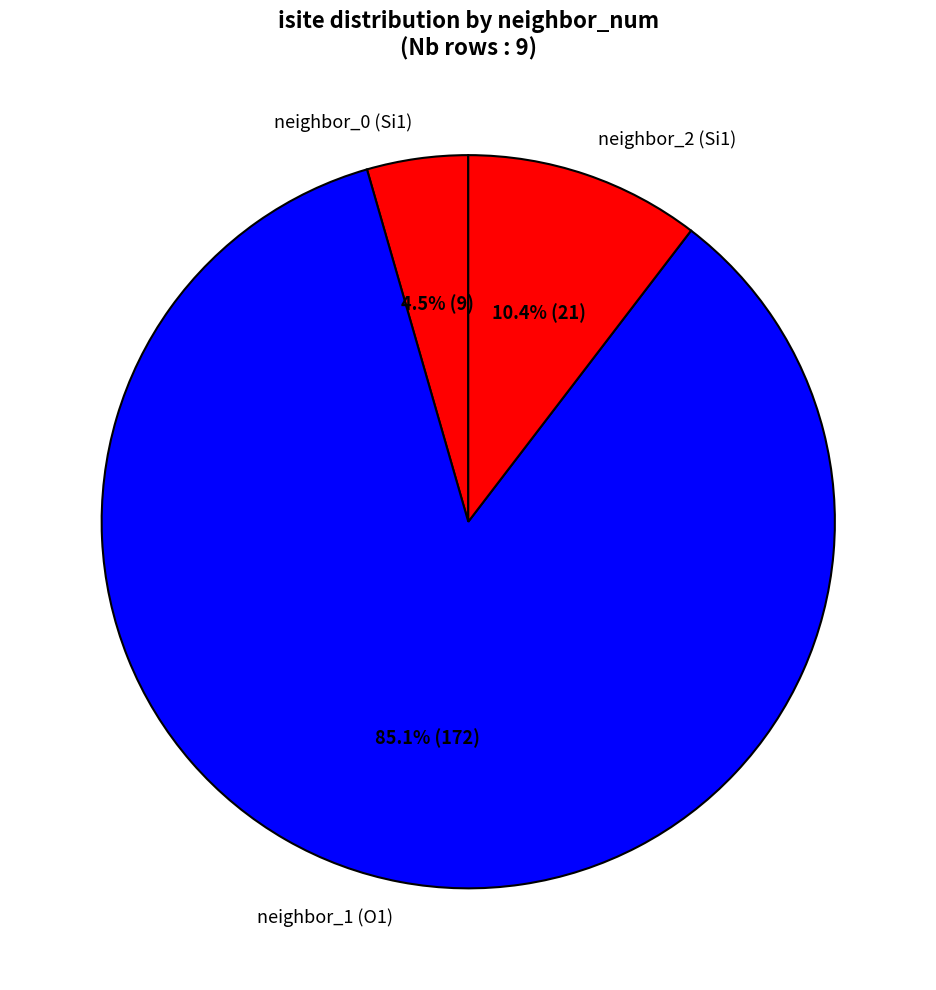

Does neighbor_2 (Si1) account for over 50% of the chart?

No